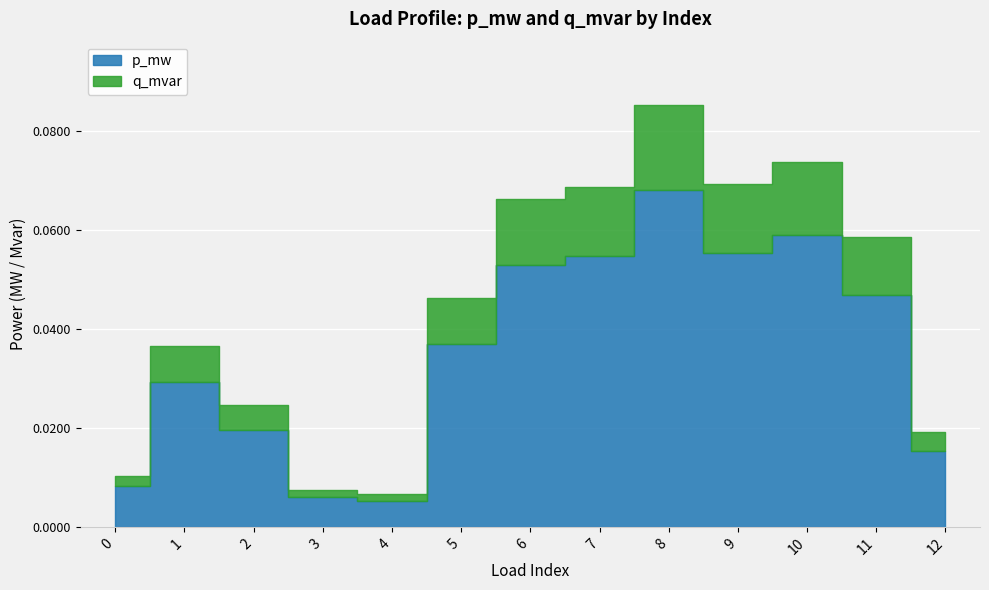

List the labels in order of q_mvar value, smallest first.

4, 3, 0, 12, 2, 1, 5, 11, 6, 7, 9, 10, 8